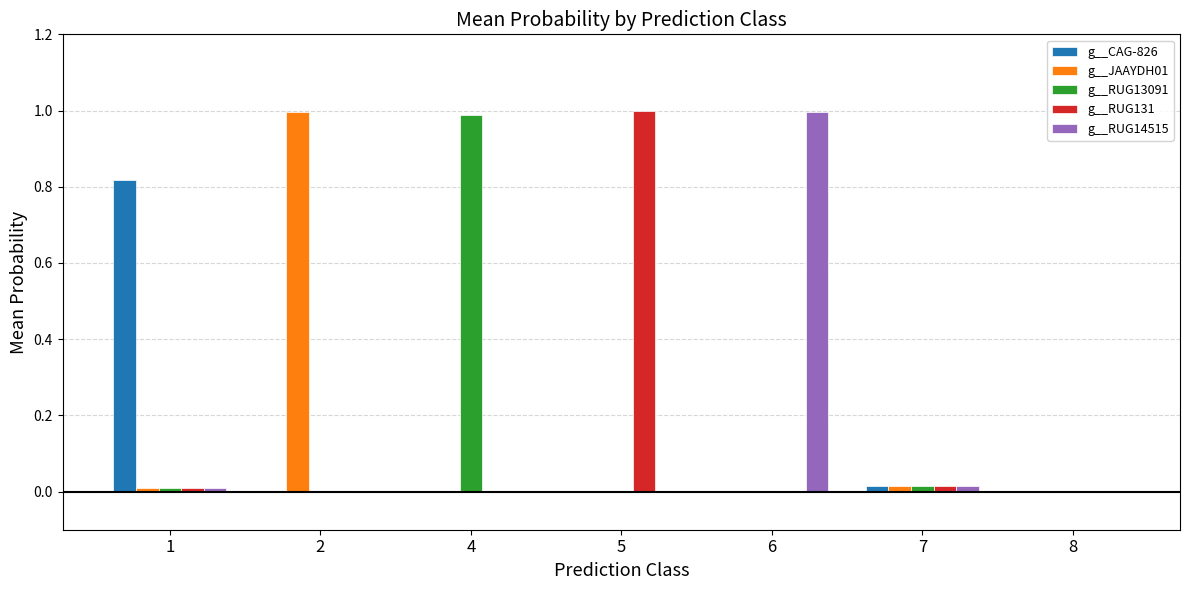

Count the number of categories in the chart.

7